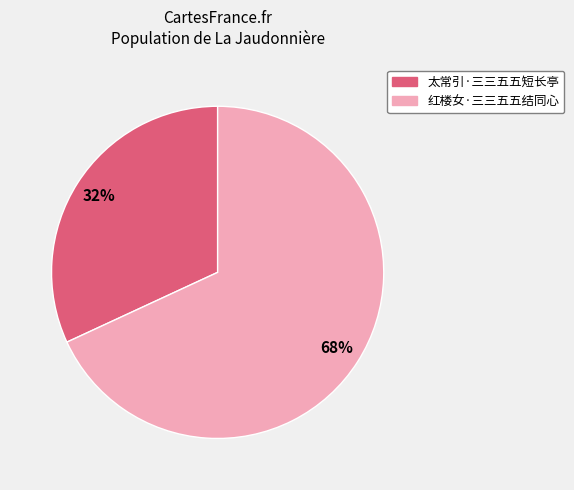

Is the sum of 红楼女·三三五五结同心 and 太常引·三三五五短长亭 greater than half?

Yes